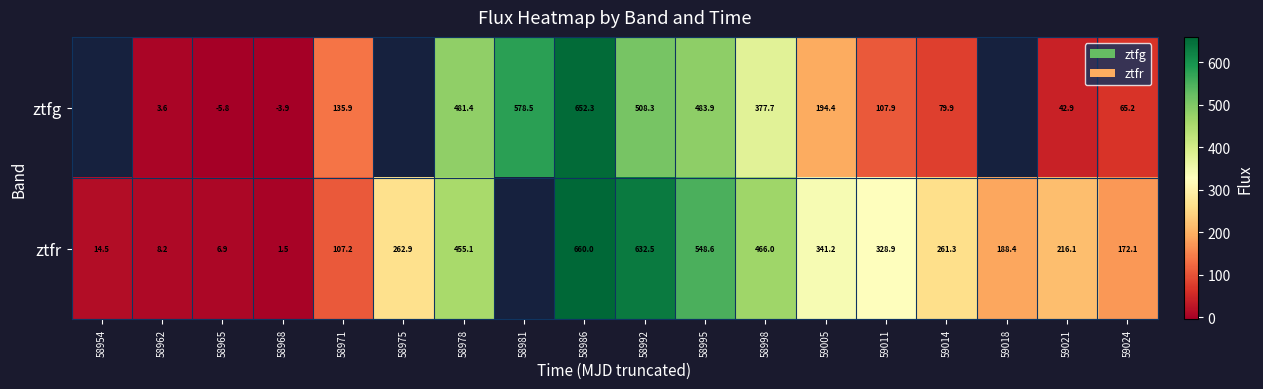

Is the value of ztfr at 58968 greater than the value of ztfg at 59014?

No